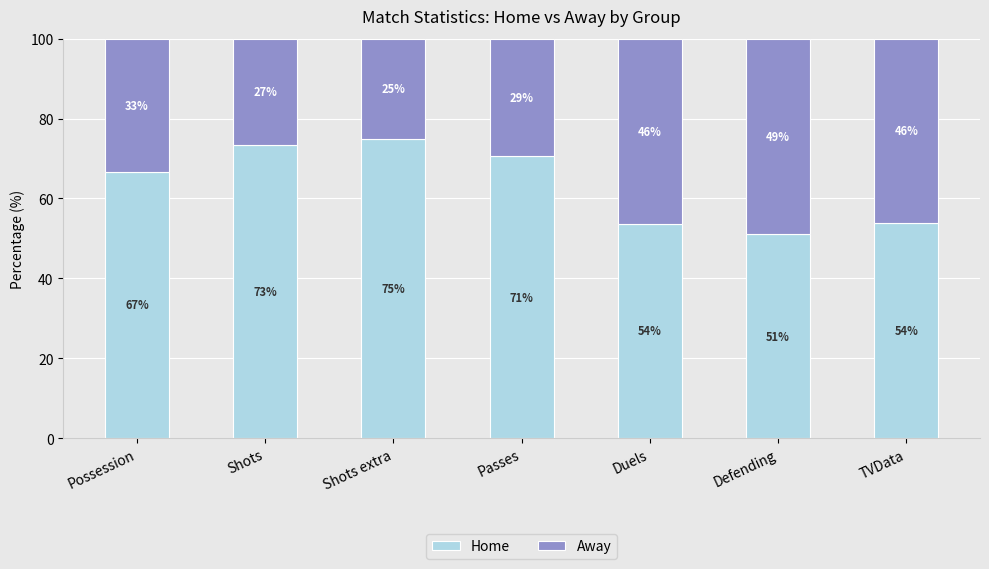

Is it true that Home equals 51.0 at Defending?

True